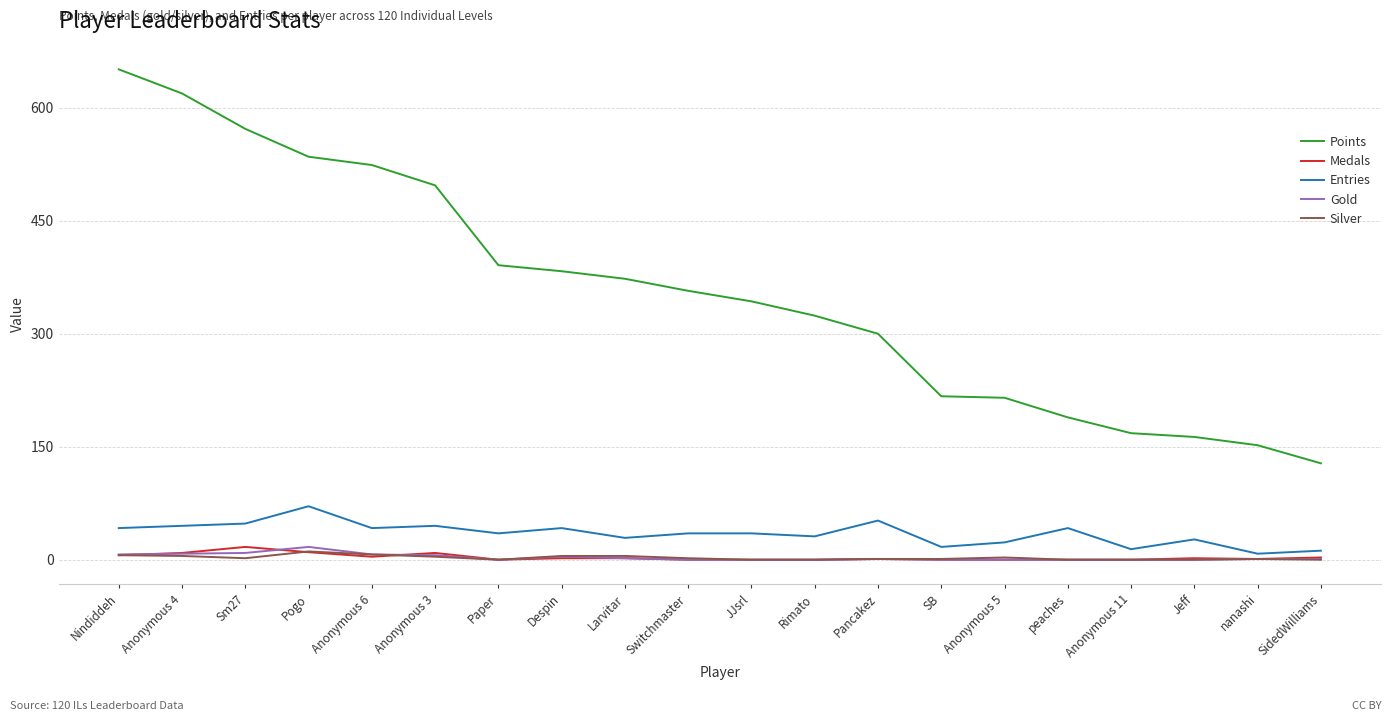

Which series has the largest total across all categories?

Points